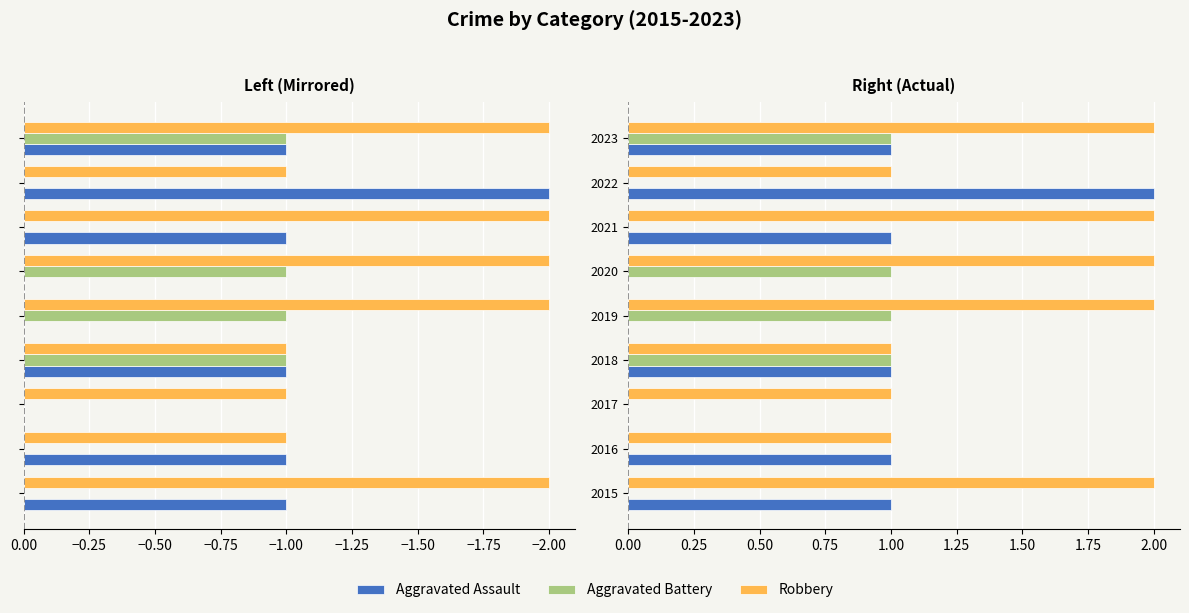

How many series are shown in this chart?

3